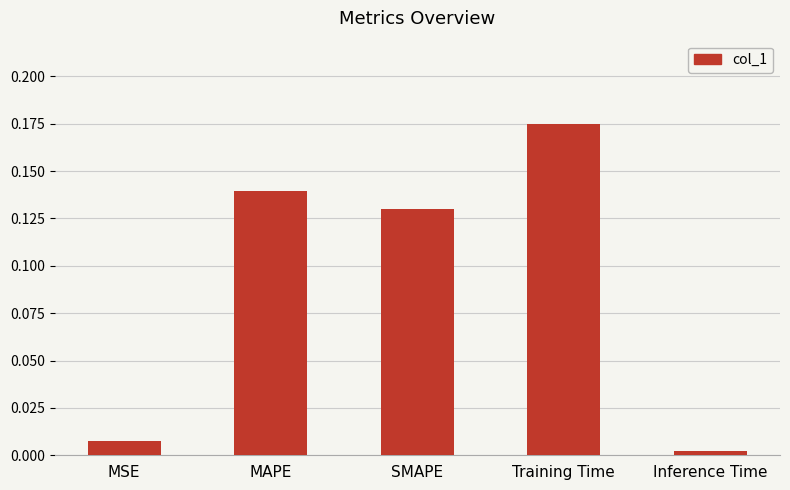

What is the sum of all values?

0.5